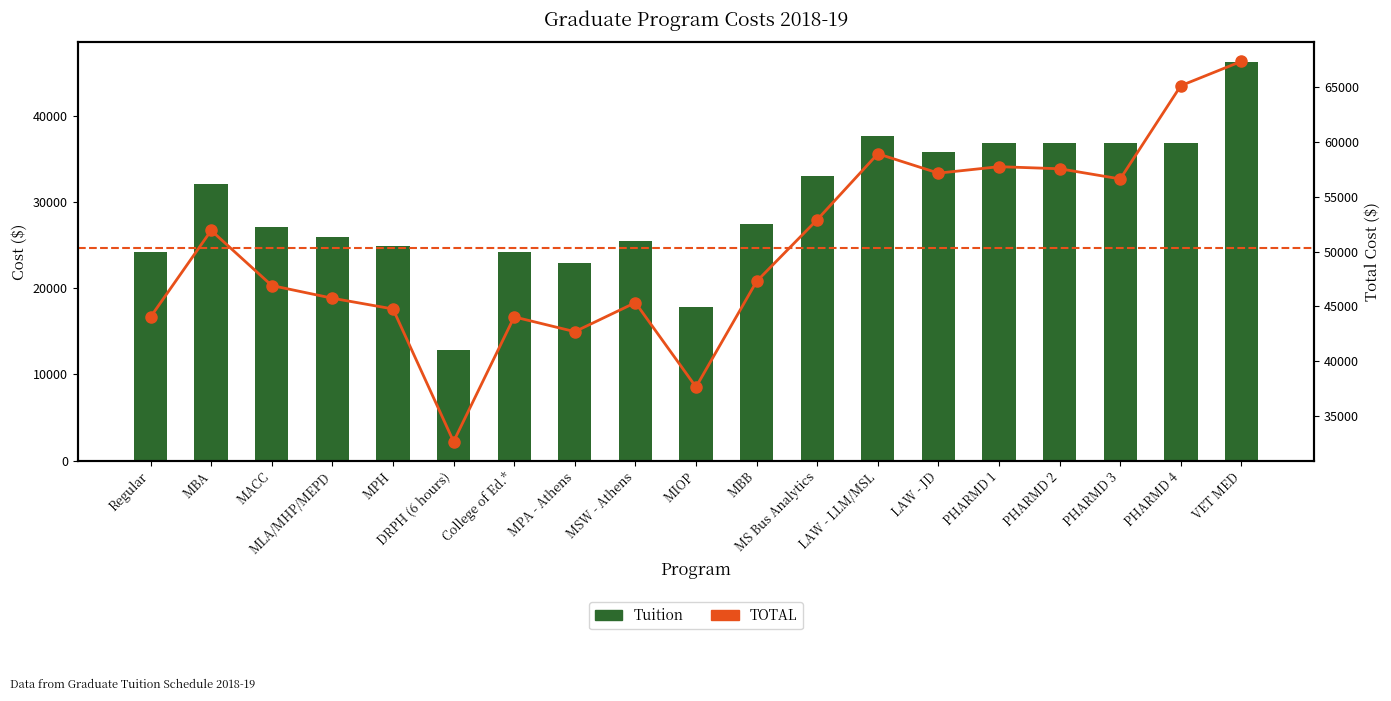

What is the value of the Tuition bar at the 11th from the left?

27474